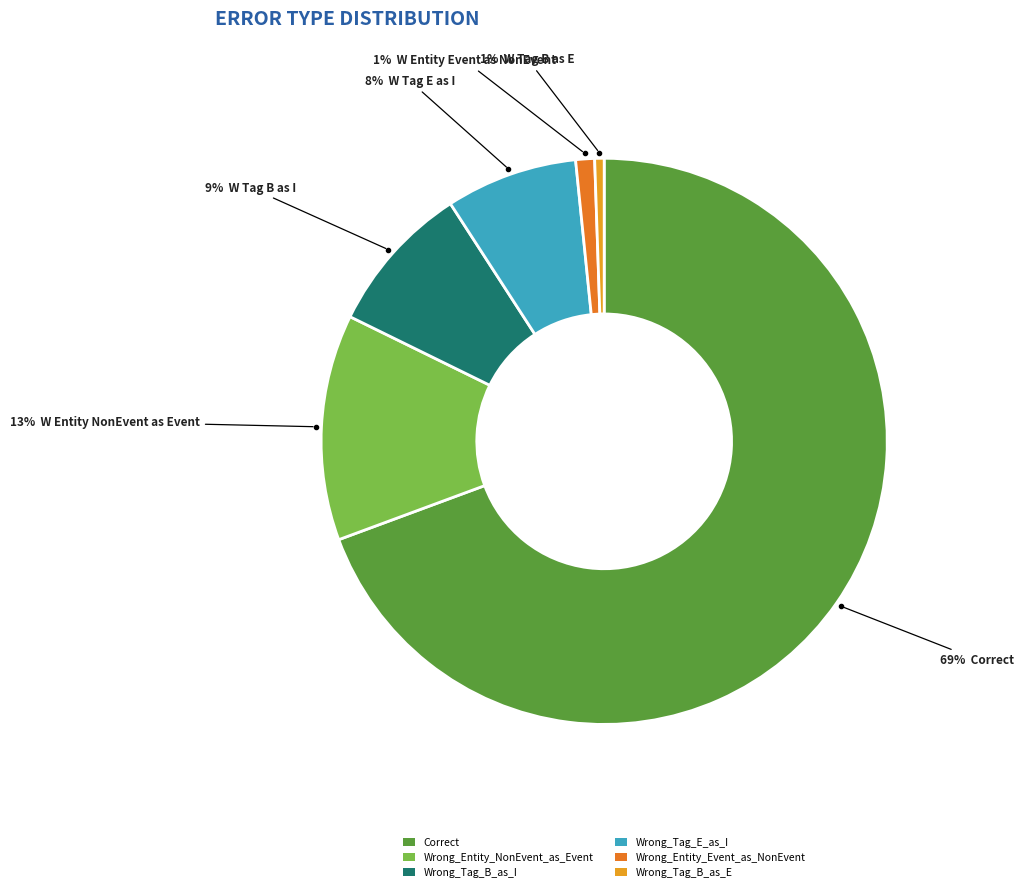

Which has a higher value, Wrong_Entity_NonEvent_as_Event or Wrong_Tag_B_as_I?

Wrong_Entity_NonEvent_as_Event